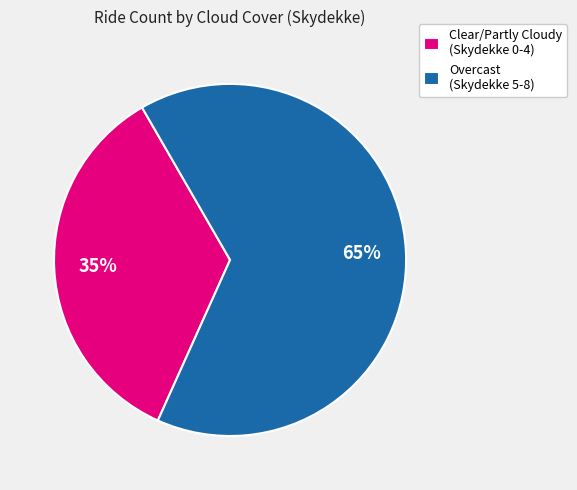

Approximately how many times larger is the value at Clear/Partly Cloudy (Skydekke 0-4) compared to Overcast (Skydekke 5-8)?

0.5